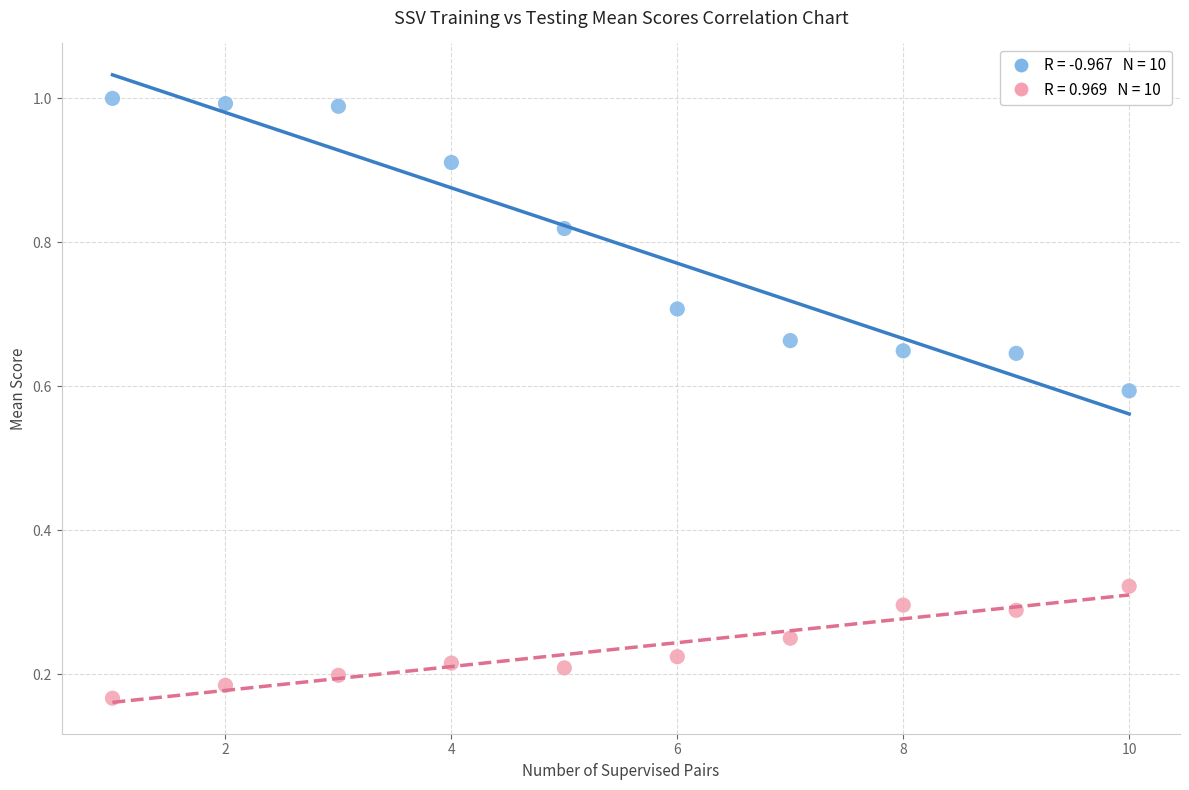

Across all data points, what is the range of X values (max minus min)?

9.0